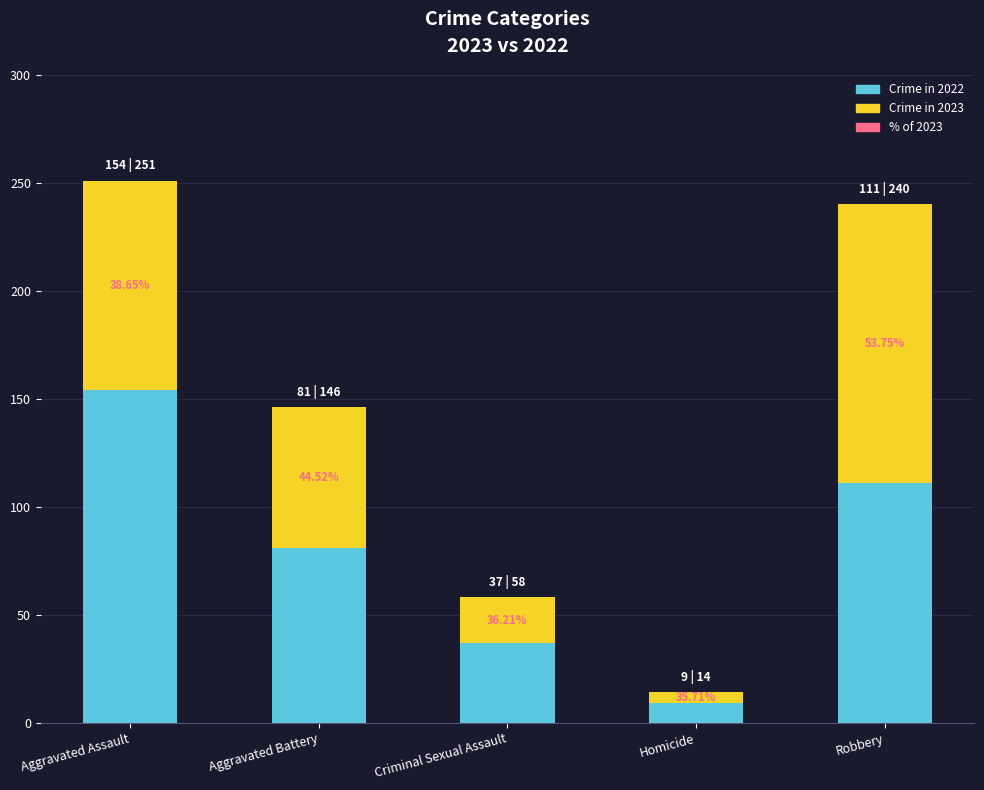

At which label does Crime in 2022 first exceed 81?

Aggravated Assault